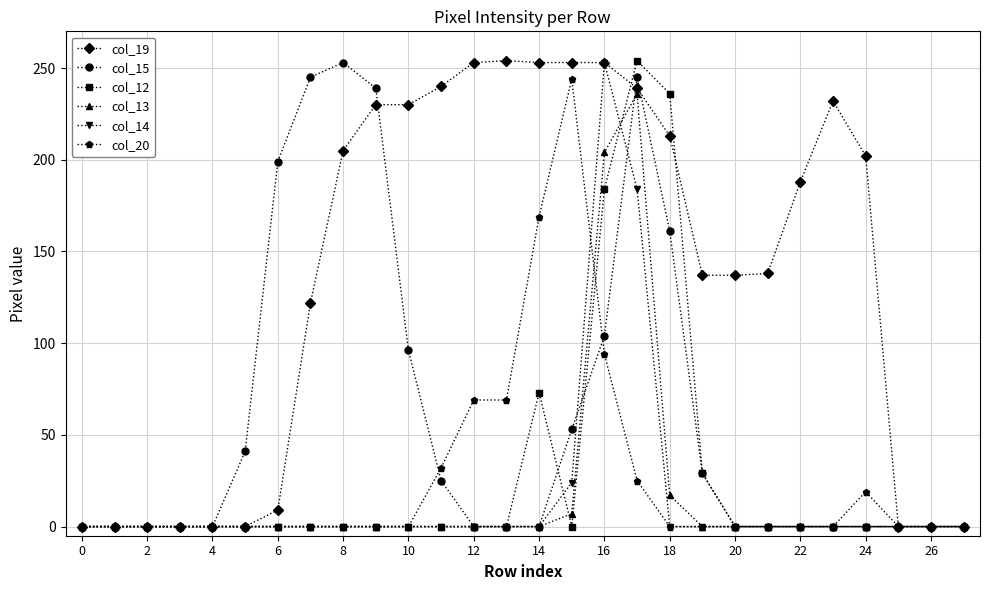

Which series has the largest total across all categories?

col_19